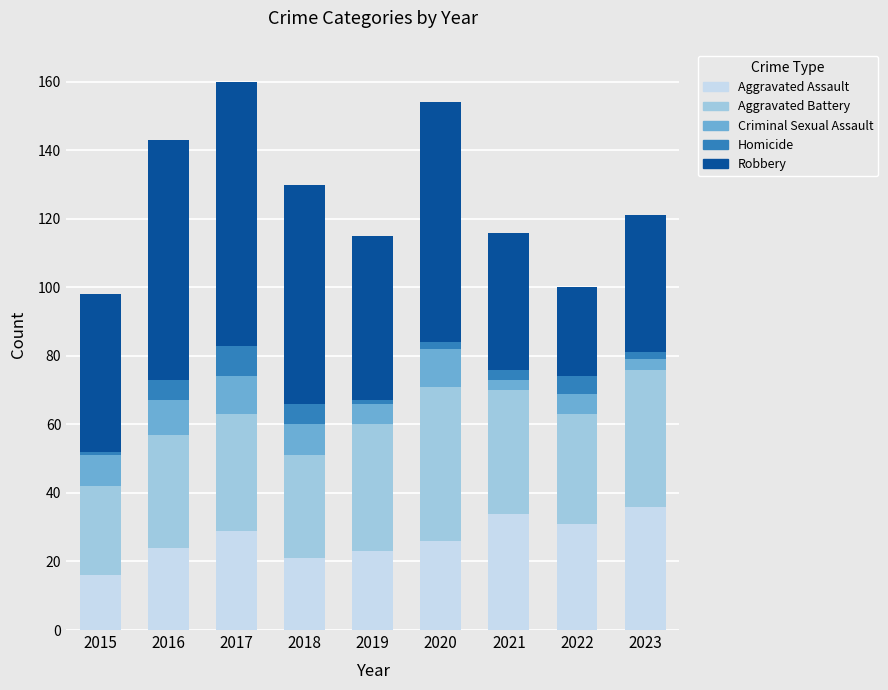

Are the bars horizontal?

No